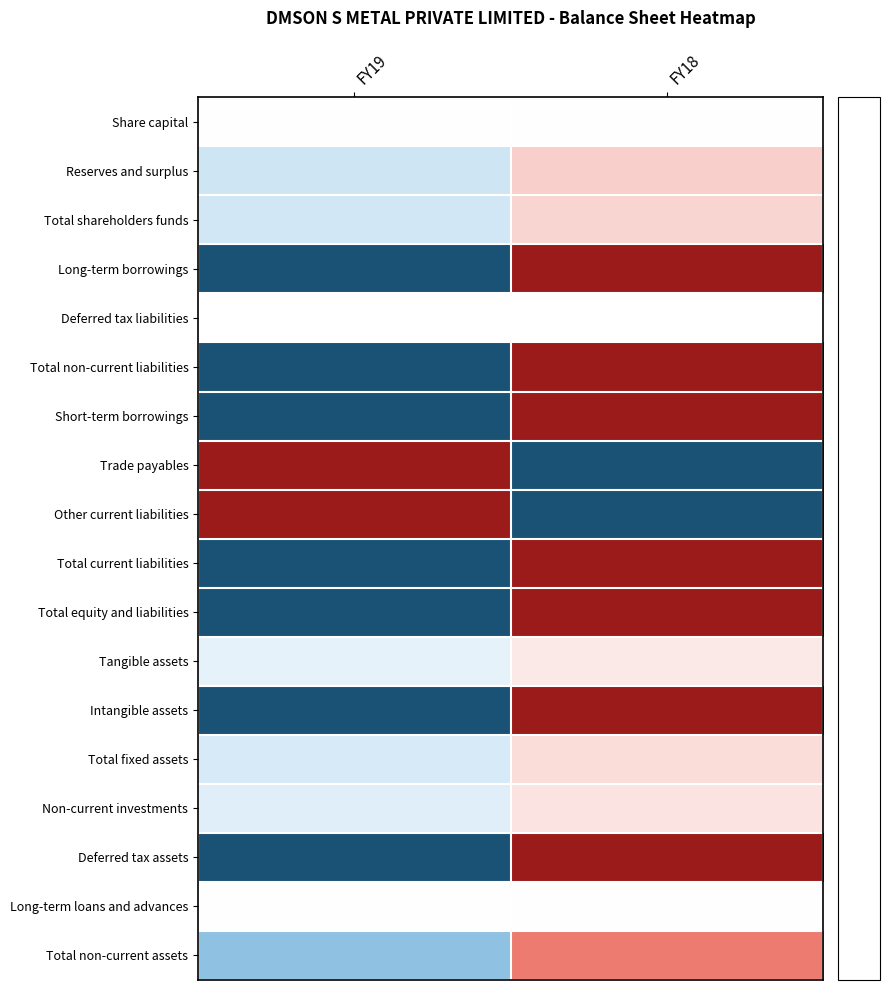

How many series are shown in this chart?

18